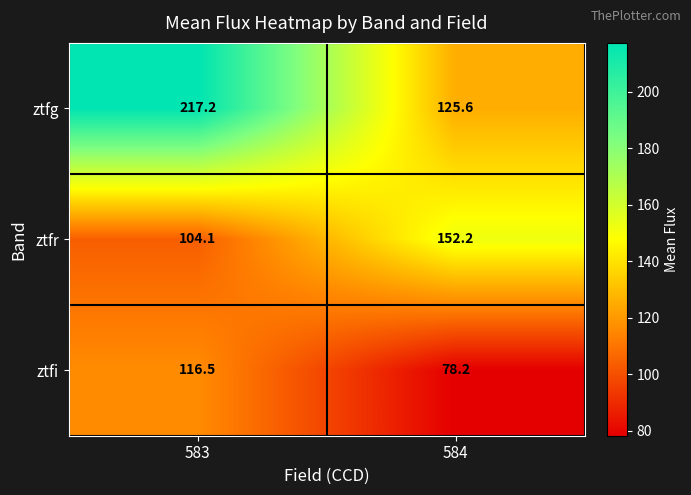

What is the difference between the ztfr values at 583 and 584?

48.1